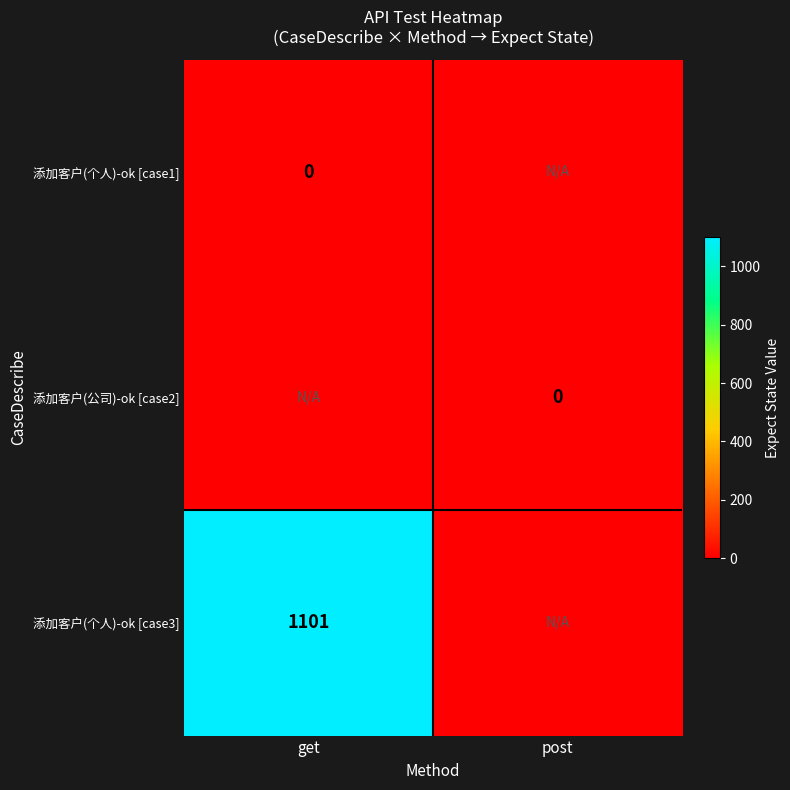

The value of 添加客户(个人)-ok [case3] at get is 1101. True or false?

True